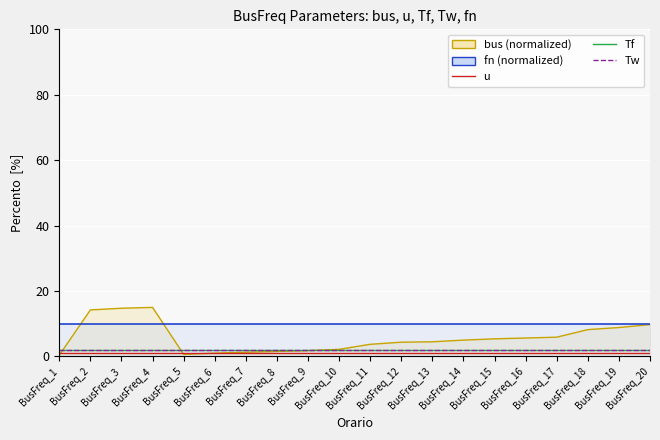

True or false: Tw and u intersect in this chart.

False